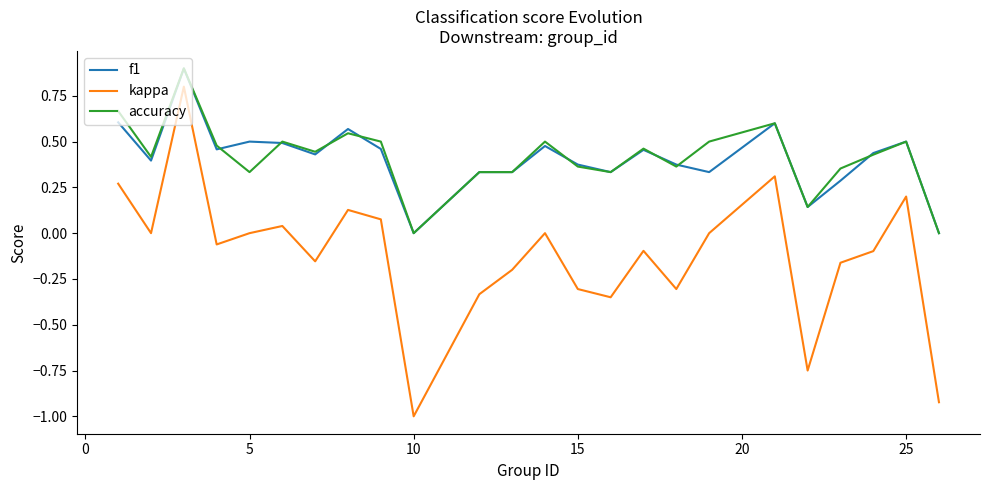

True or false: f1 and kappa intersect in this chart.

False